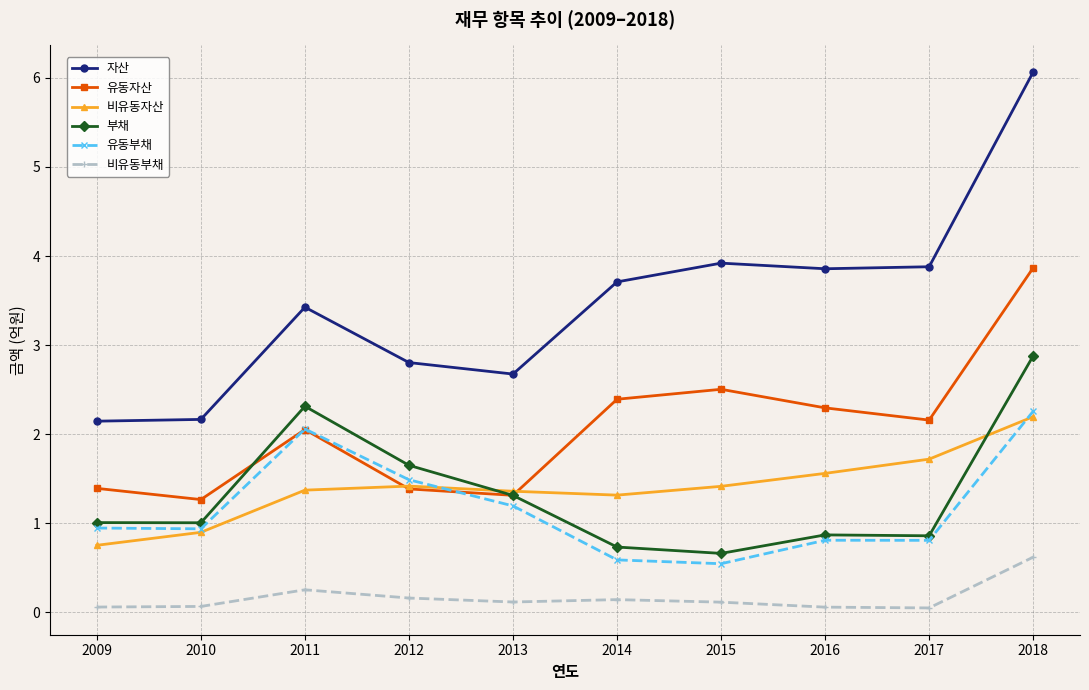

At how many categories does at least one series exceed 5?

1